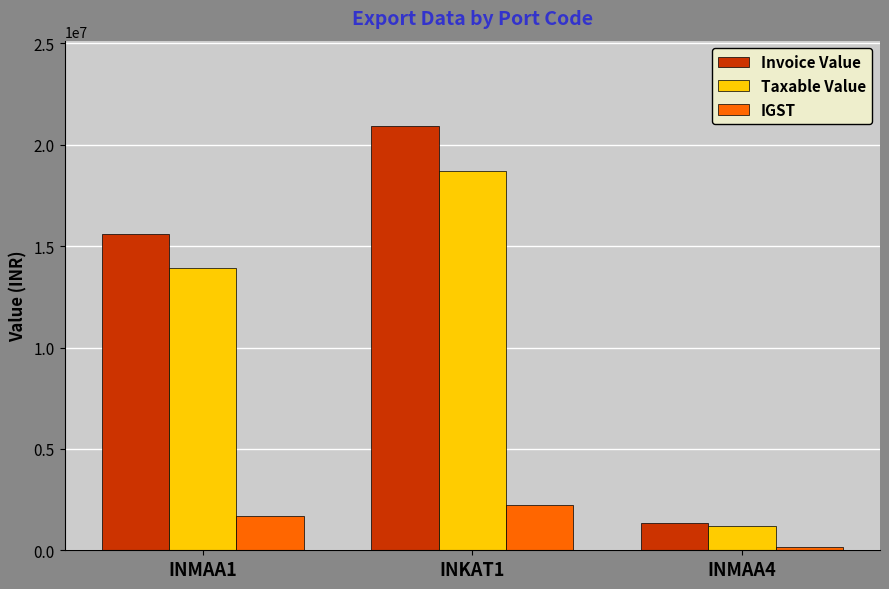

Which category has the lowest value across all series?

INMAA4